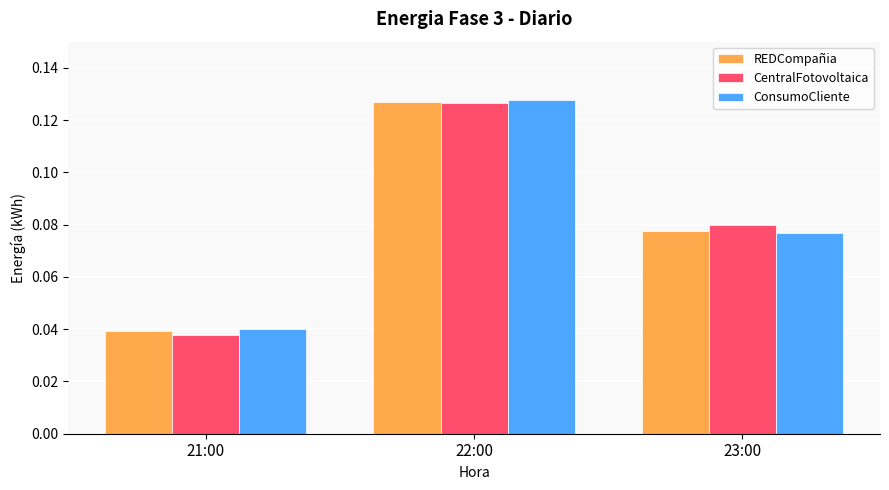

At which category does the chart reach its minimum across all series?

21:00